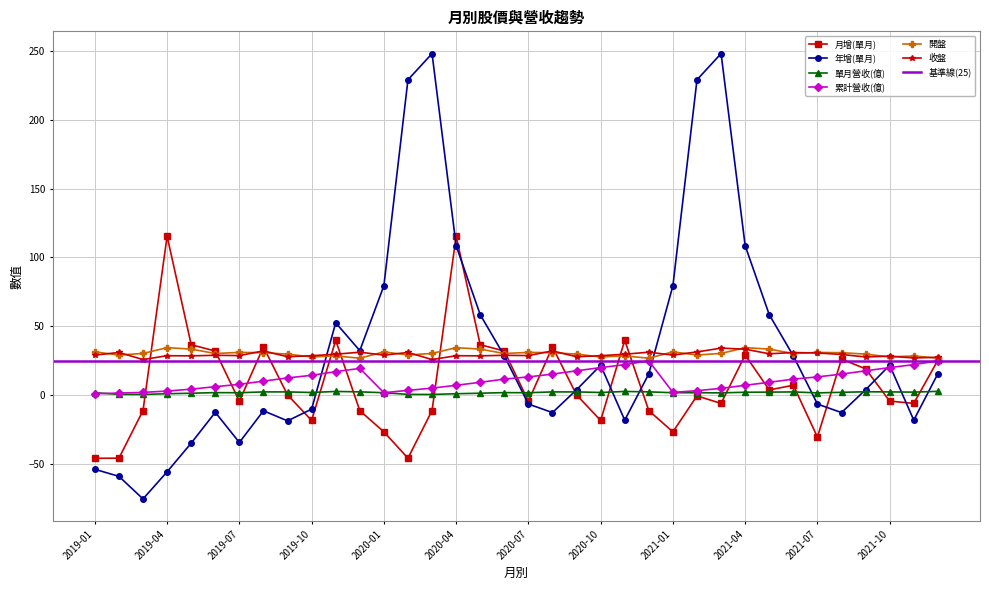

Reading left to right, what are all the values shown in this chart?

月增(單月): -45.9	-45.8	-11.2	115.4	36.6	32.0	-4.4	35.0	0.1	-18.4	39.8	-11.3	-26.7	-45.8	-11.2	115.4	36.6	32.0	-4.4	35.0	0.1	-18.4	39.8	-11.3	-26.7	-0.6	-6.1	29.1	3.7	7.2	-30.5	26.1	19.1	-4.4	-6.0	25.3
年增(單月): -53.9	-59.0	-75.4	-55.7	-34.9	-12.5	-34.4	-11.4	-18.7	-10.2	52.5	32.3	79.4	229.0	248.0	108.5	58.4	28.5	-6.5	-12.7	3.9	21.7	-18.2	15.5	79.4	229.0	248.0	108.5	58.4	28.5	-6.5	-12.7	3.9	21.7	-18.2	15.5
單月營收(億): 1.7	0.5	0.5	1.0	1.4	1.8	1.7	2.3	2.3	1.9	2.6	2.4	1.7	0.5	0.5	1.0	1.4	1.8	1.7	2.3	2.3	1.9	2.6	2.4	1.7	1.7	1.6	2.1	2.2	2.3	1.6	2.0	2.4	2.3	2.2	2.7
累計營收(億): 1.0	1.5	1.9	2.9	4.3	6.1	7.8	10.2	12.5	14.4	17.0	19.4	1.7	3.4	5.0	7.1	9.3	11.6	13.2	15.2	17.7	20.0	22.1	24.9	2.0	3.2	4.9	7.1	9.3	11.6	13.2	15.2	17.7	20.0	22.1	24.9
開盤: 31.4	29.1	30.2	34.5	33.4	30.2	31.0	30.8	29.8	27.7	28.4	26.8	31.4	29.1	30.2	34.5	33.4	30.2	31.0	30.8	29.8	27.7	28.4	26.8	31.4	29.1	30.2	34.5	33.4	30.2	31.0	30.8	29.8	27.7	28.4	26.8
收盤: 29.1	30.9	25.8	28.6	28.5	28.9	28.7	32.1	27.9	28.6	29.7	31.1	29.1	30.9	25.8	28.6	28.5	28.9	28.7	32.1	27.9	28.6	29.7	31.1	29.1	31.4	34.1	33.4	30.0	30.9	30.6	29.5	27.7	28.3	26.9	27.5